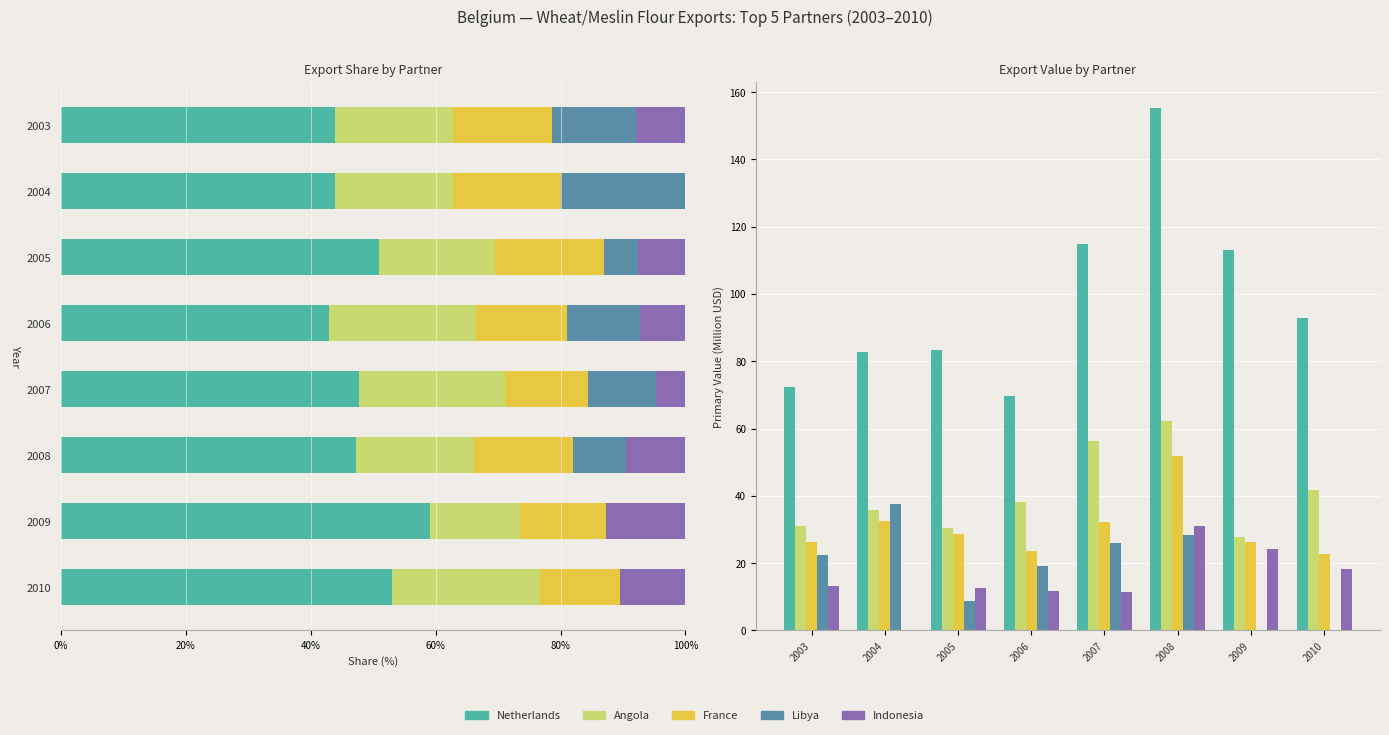

At 2008, list the series in order from largest to smallest.

Netherlands, Angola, France, Indonesia, Libya